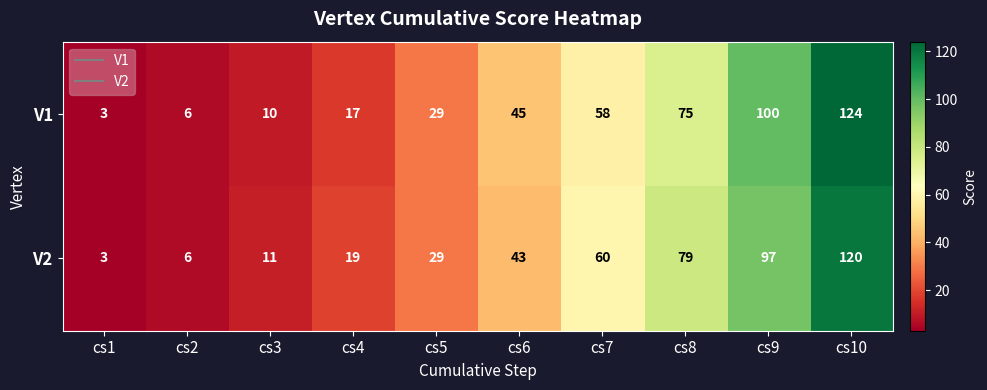

Reading left to right, what are all the values shown in this chart?

V1: 3	6	10	17	29	45	58	75	100	124
V2: 3	6	11	19	29	43	60	79	97	120